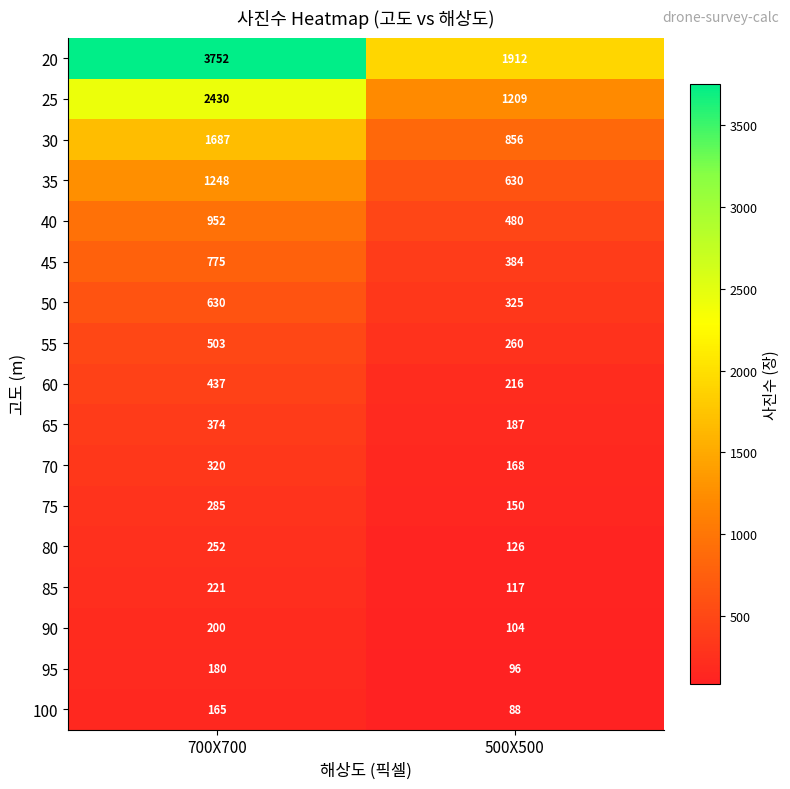

How many values in the 45 series are below 775?

1